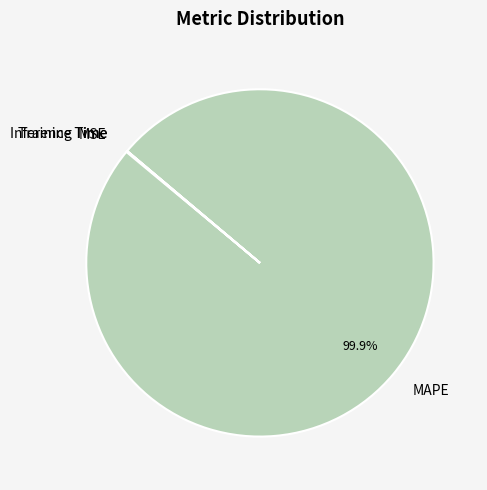

What is the largest slice in the pie chart?

MAPE